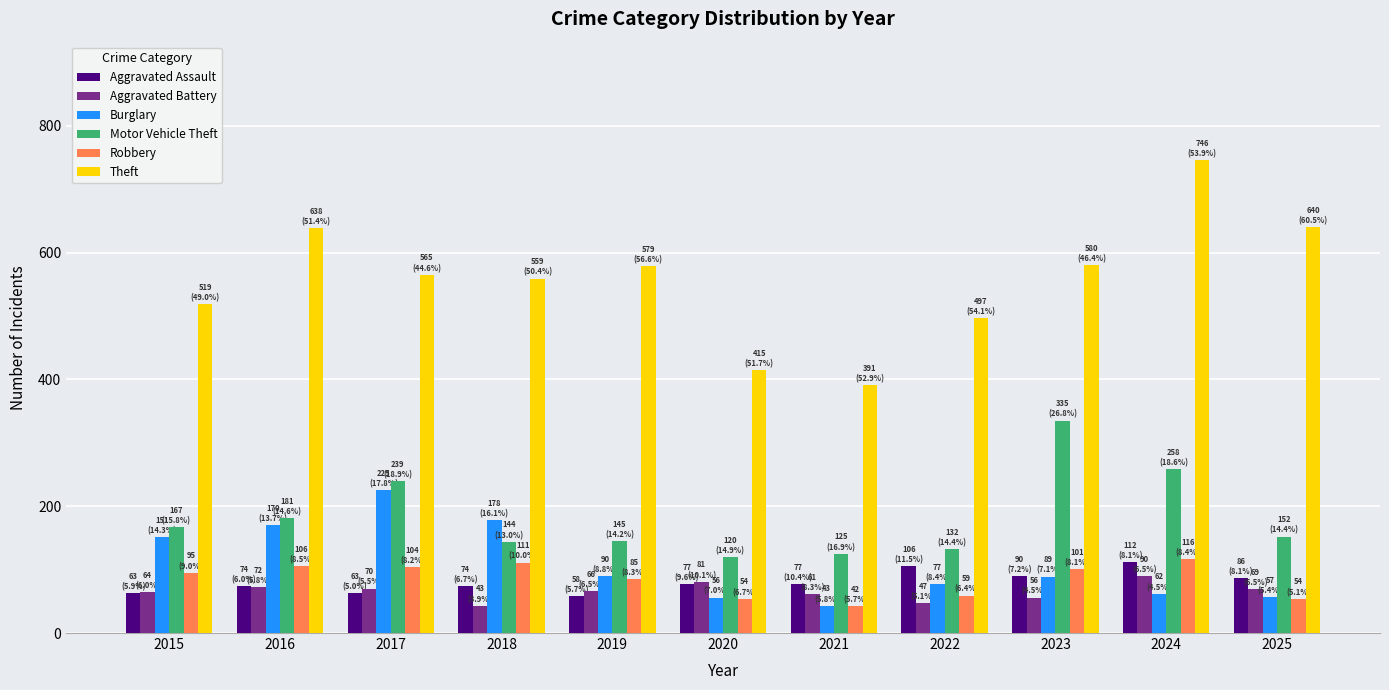

What is the approximate value of Motor Vehicle Theft at 2025?

152